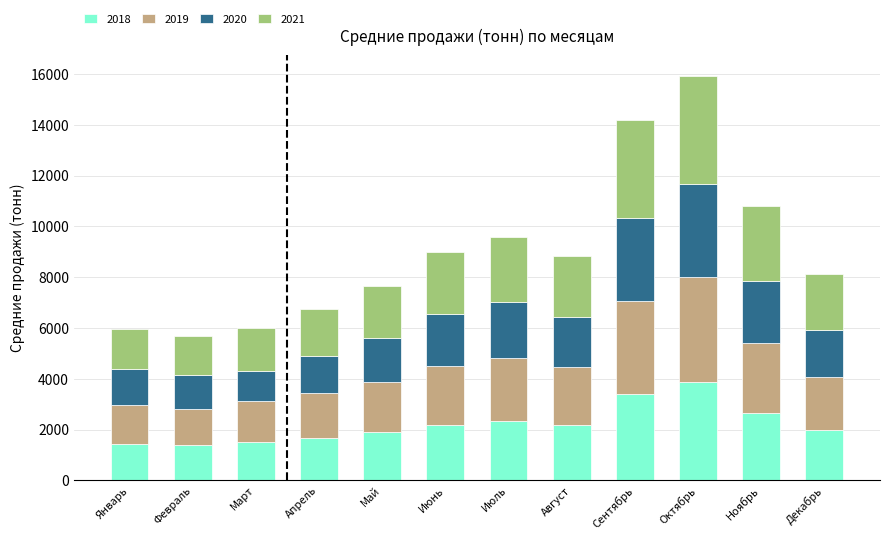

What is the total value across all series at Декабрь?

8110